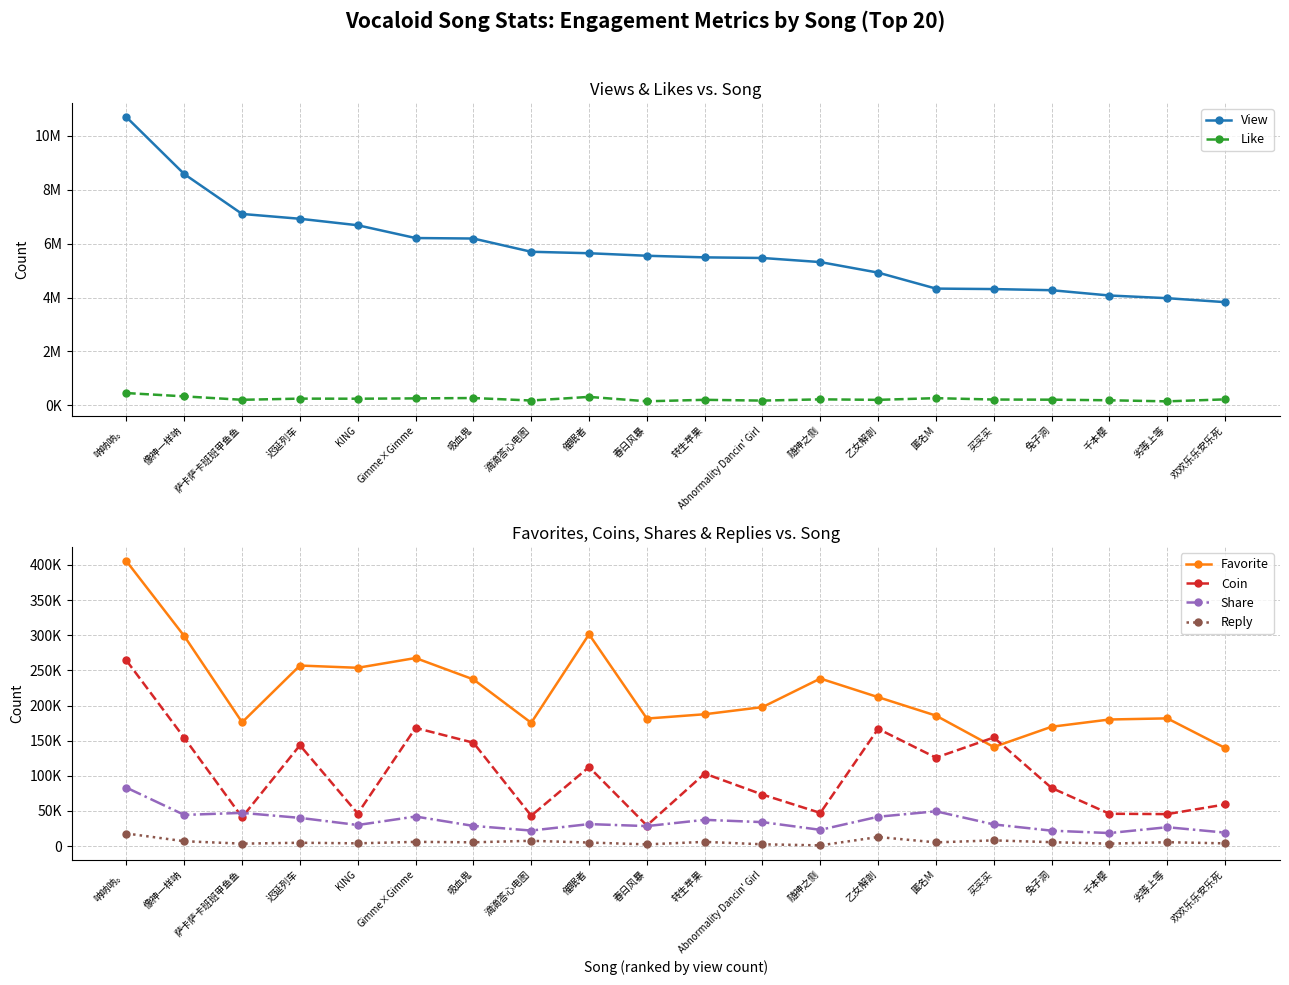

What are all the series names shown in the legend?

View, Like, Favorite, Coin, Share, Reply